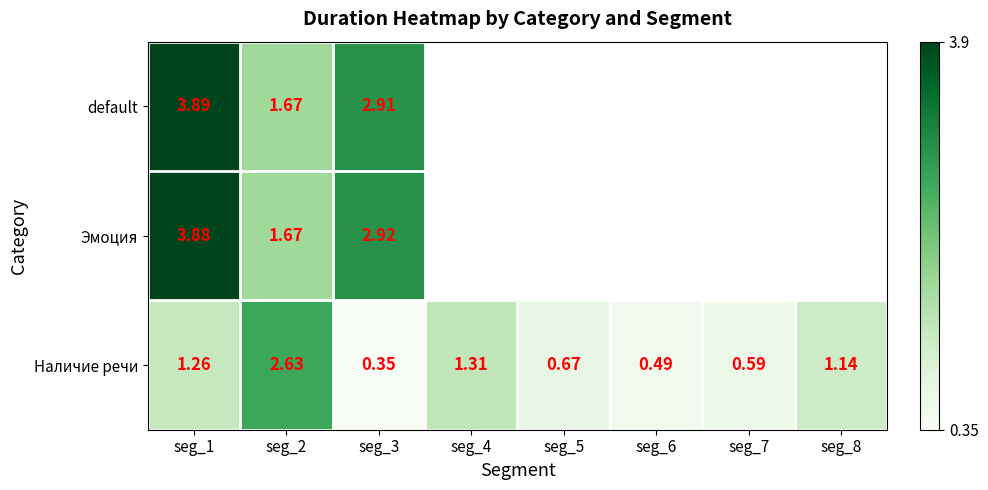

What is the highest value of the Наличие речи series?

2.6